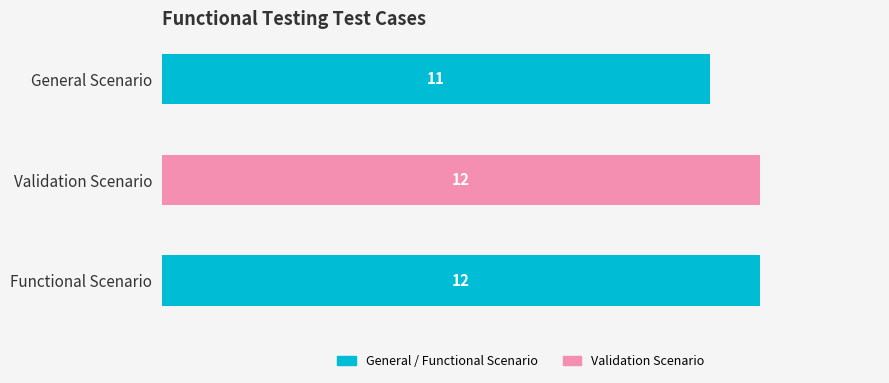

Count the values in the range 11 to 12.

3